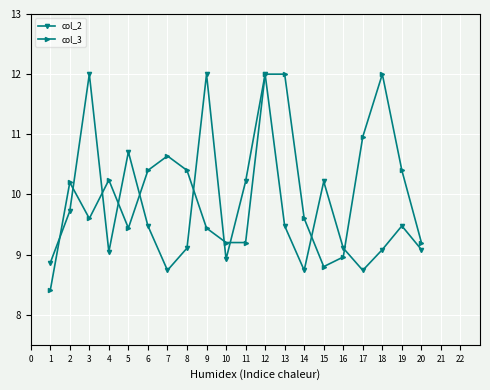

How many data points in col_2 are less than 9?

5